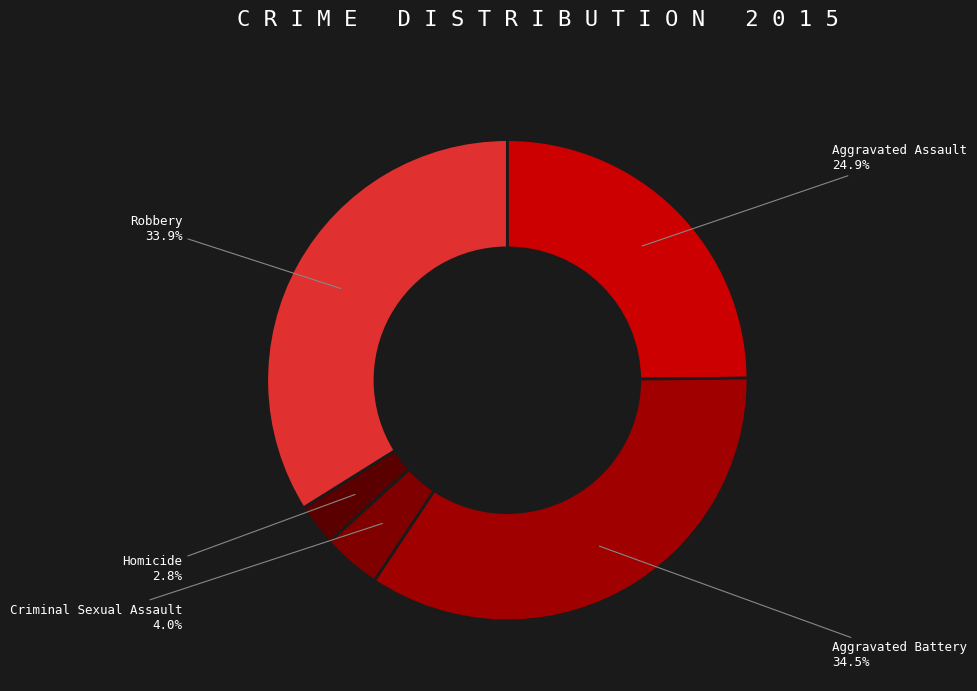

Which category has the biggest portion of the pie?

Aggravated Battery